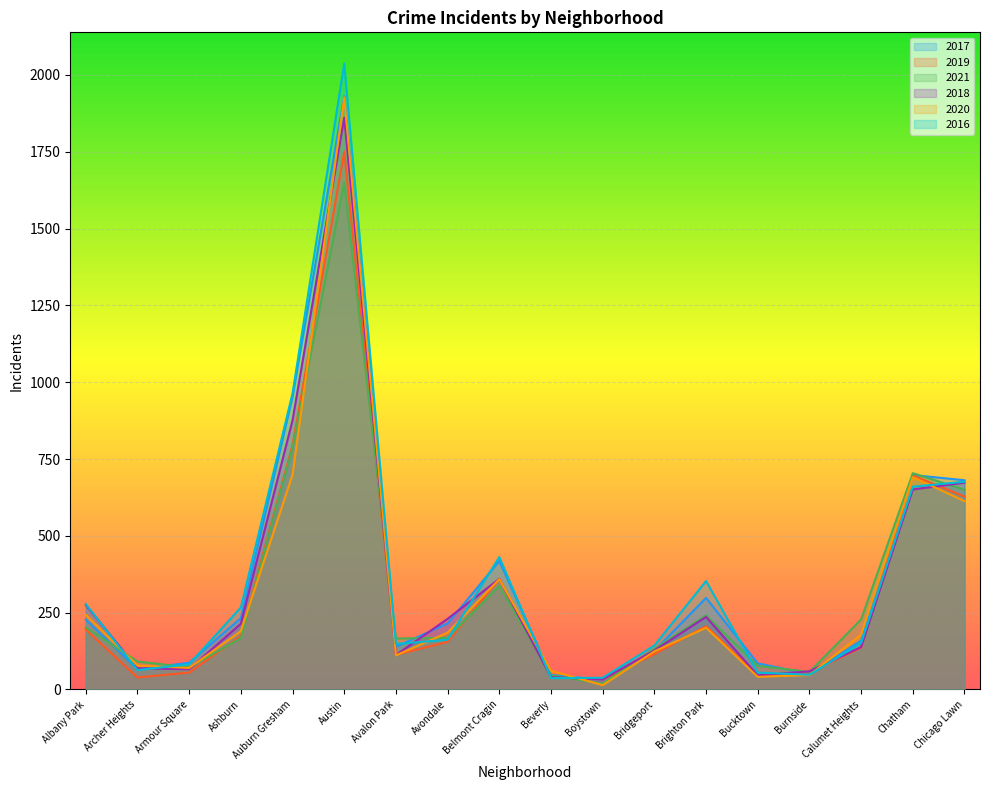

How many categories are shown in the chart?

18